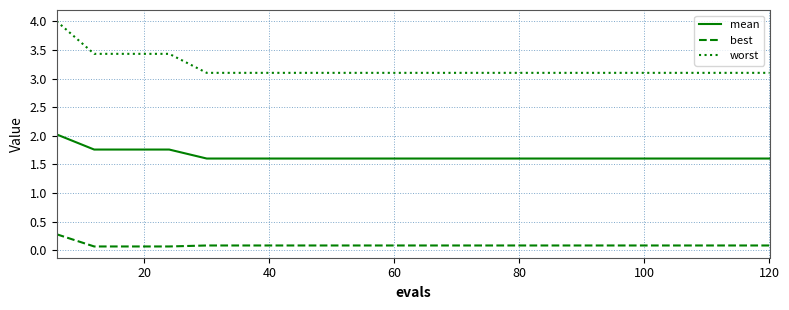

Reading right to left, list all the values displayed in this chart.

mean: 1.6	1.6	1.6	1.6	1.6	1.6	1.6	1.6	1.6	1.6	1.6	1.6	1.6	1.6	1.6	1.6	1.8	1.8	1.8	2.0
best: 0.1	0.1	0.1	0.1	0.1	0.1	0.1	0.1	0.1	0.1	0.1	0.1	0.1	0.1	0.1	0.1	0.1	0.1	0.1	0.3
worst: 3.1	3.1	3.1	3.1	3.1	3.1	3.1	3.1	3.1	3.1	3.1	3.1	3.1	3.1	3.1	3.1	3.4	3.4	3.4	4.0